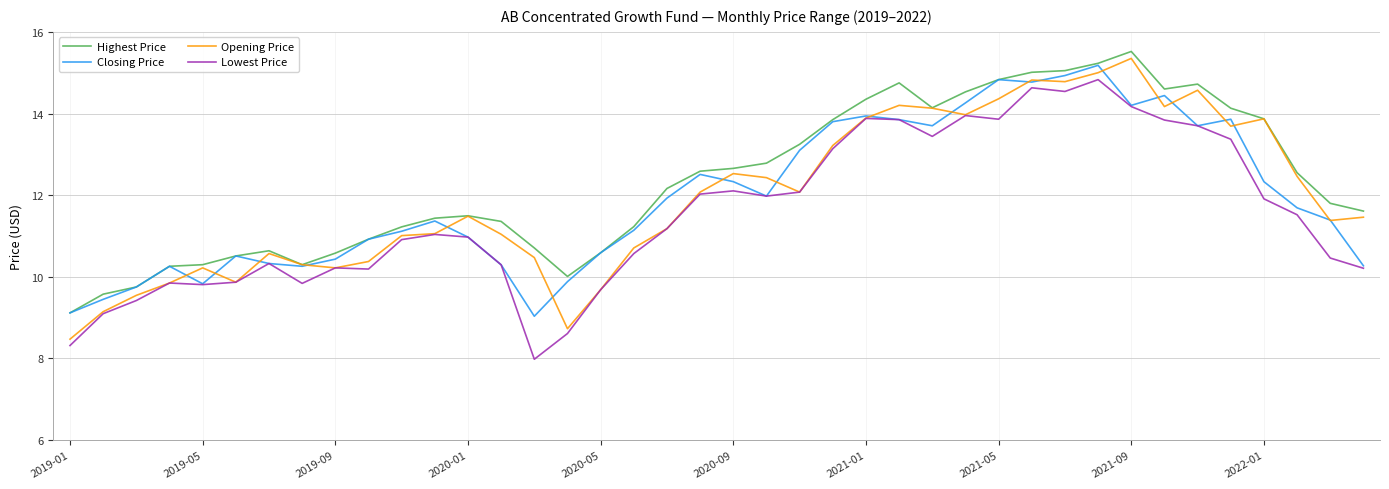

What is the minimum value shown in the chart?

8.0